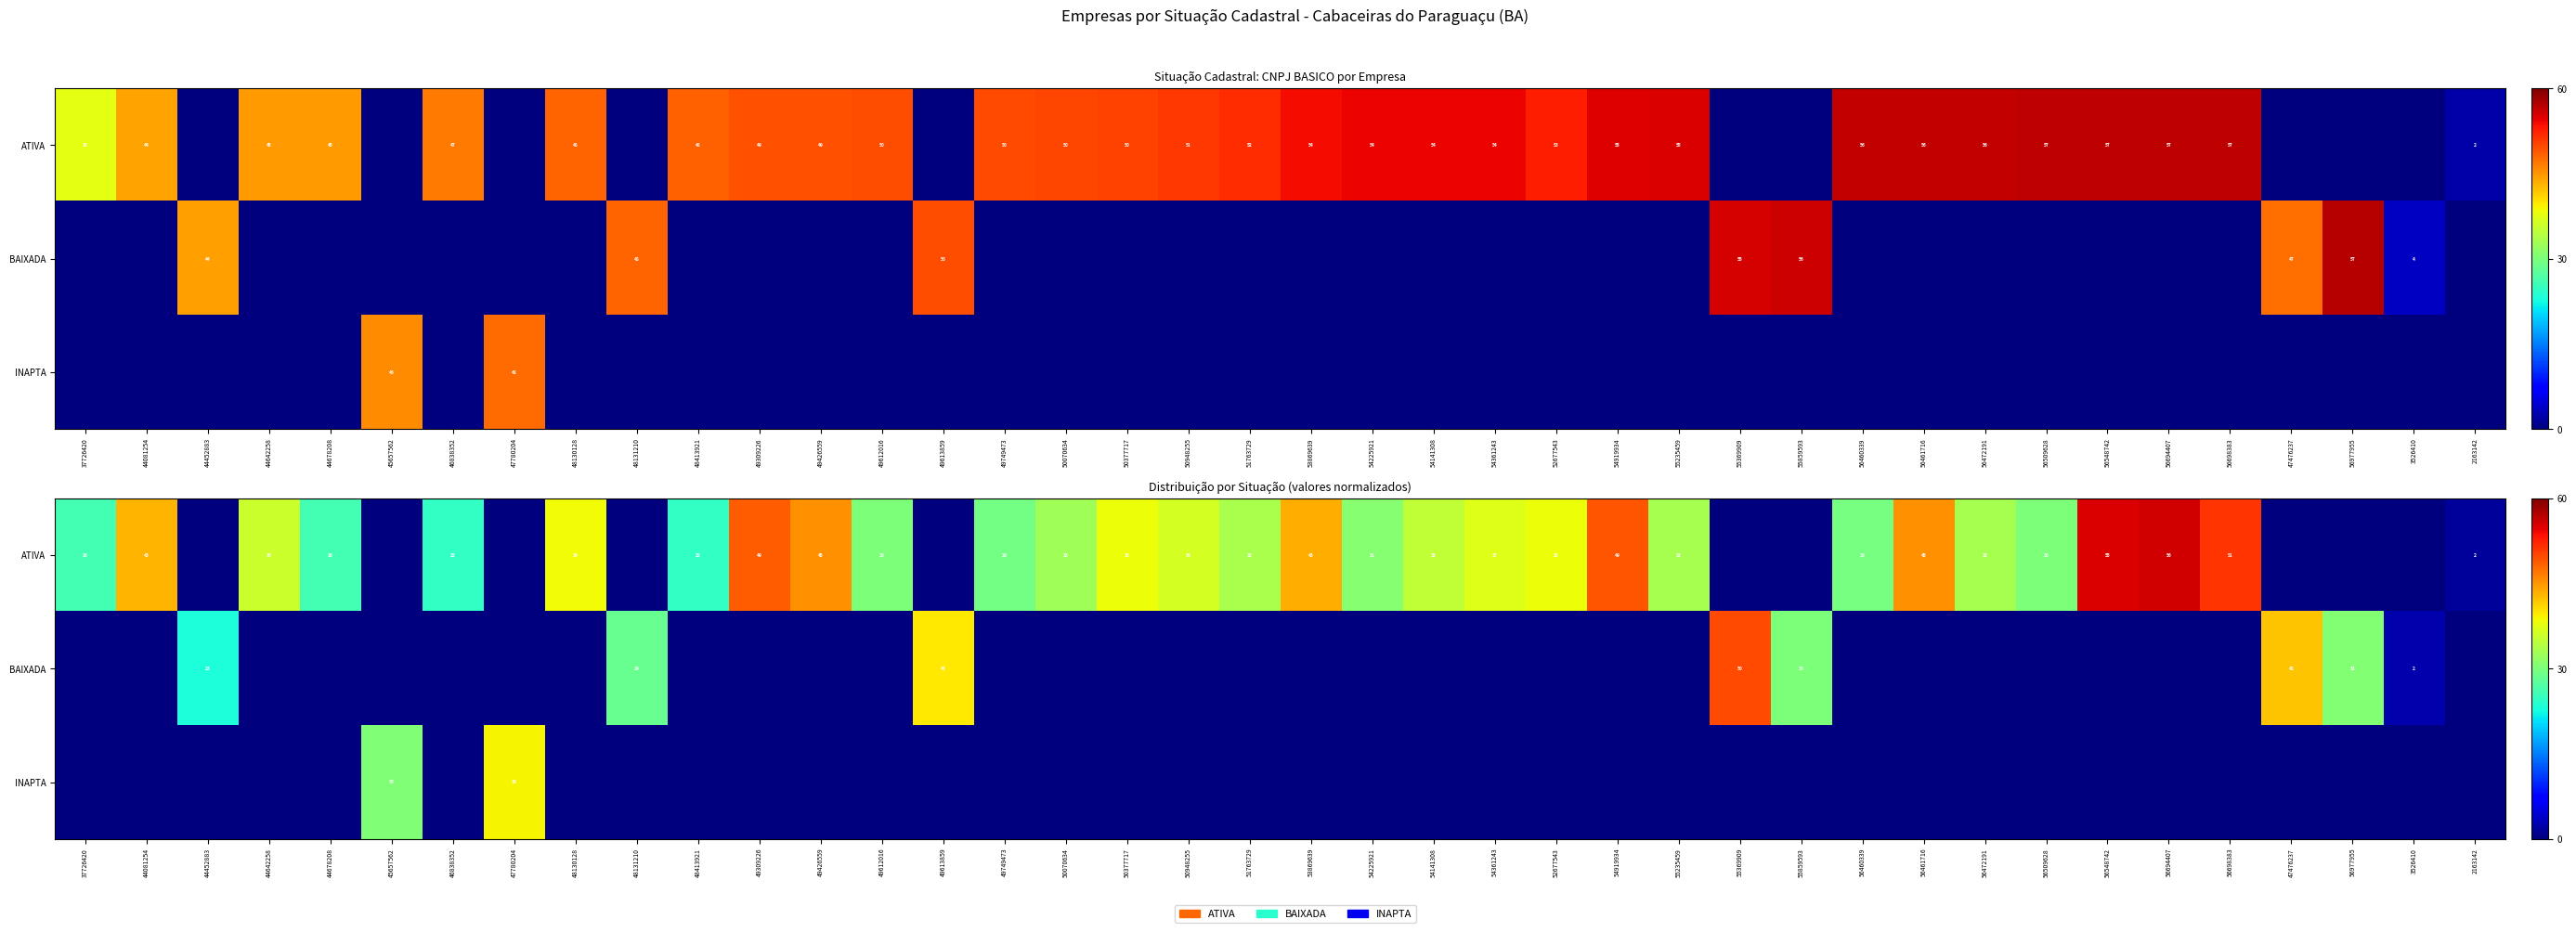

What is the difference between the second highest and minimum values in the ATIVA series?

55.1